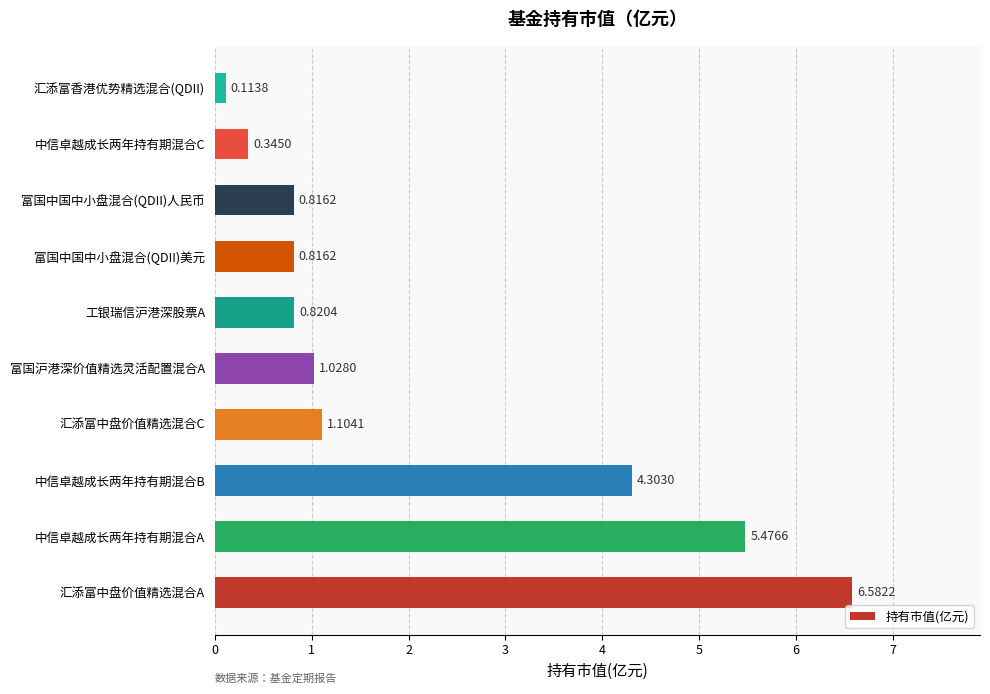

Does the chart contain any negative values?

No